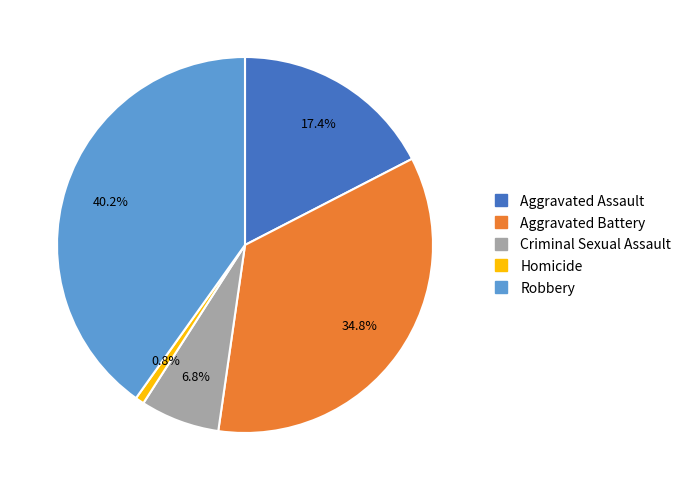

How many slices are in this pie chart?

5